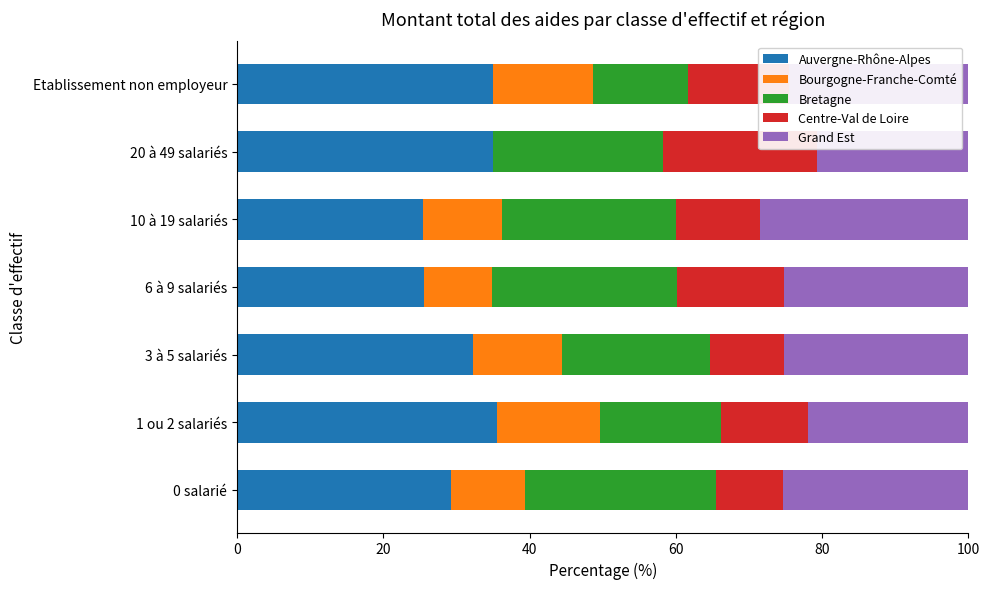

What is the sum of all Auvergne-Rhône-Alpes values?

218.1